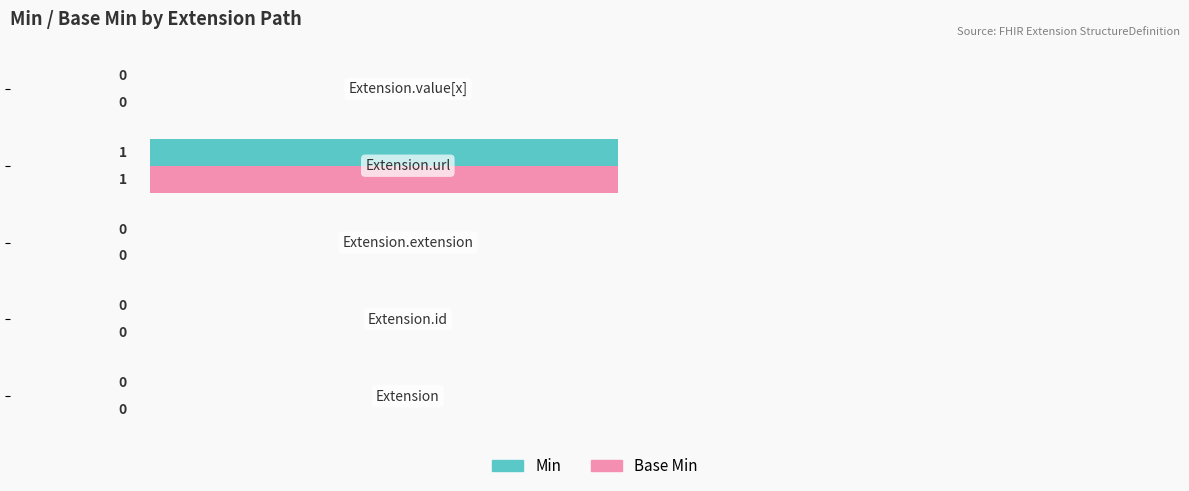

How many values in the Base Min series exceed 0?

1